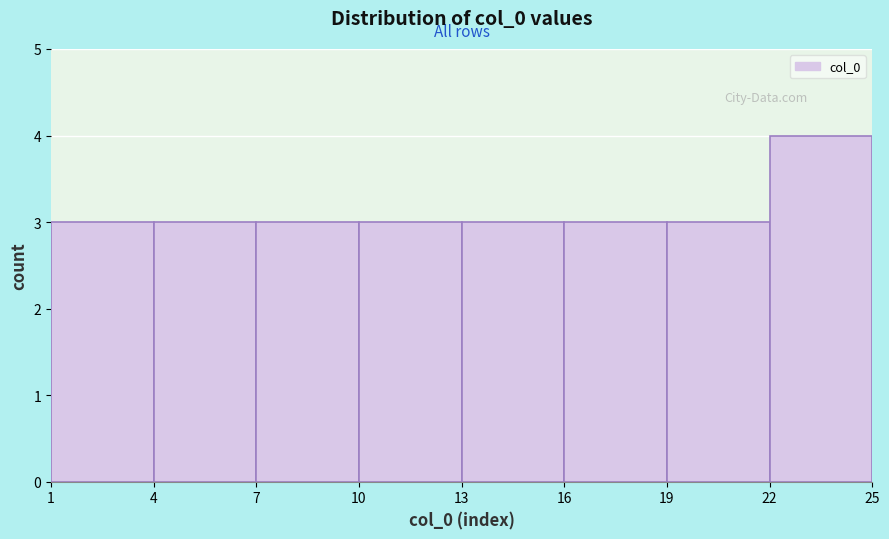

Reading left to right, list every bar in this chart as the range it spans on the x-axis followed by its height. The values are not printed on the chart, so give them approximately, as read against the axis.

1 to 4: 3
4 to 7: 3
7 to 10: 3
10 to 13: 3
13 to 16: 3
16 to 19: 3
19 to 22: 3
22 to 25: 4